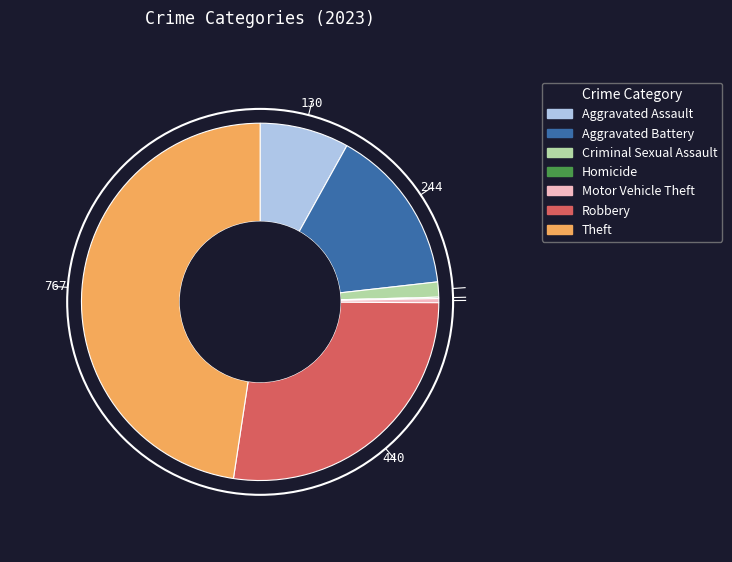

True or false: Aggravated Battery accounts for 15% of the total.

True